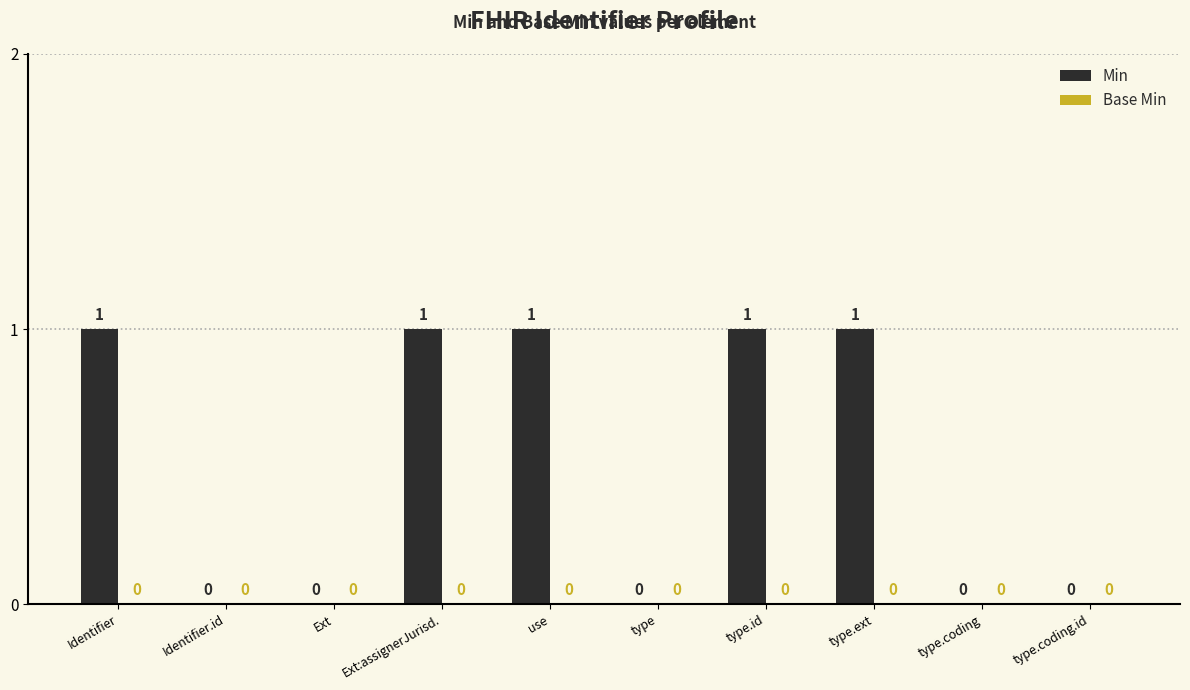

Between Ext and type.id, which is larger?

type.id